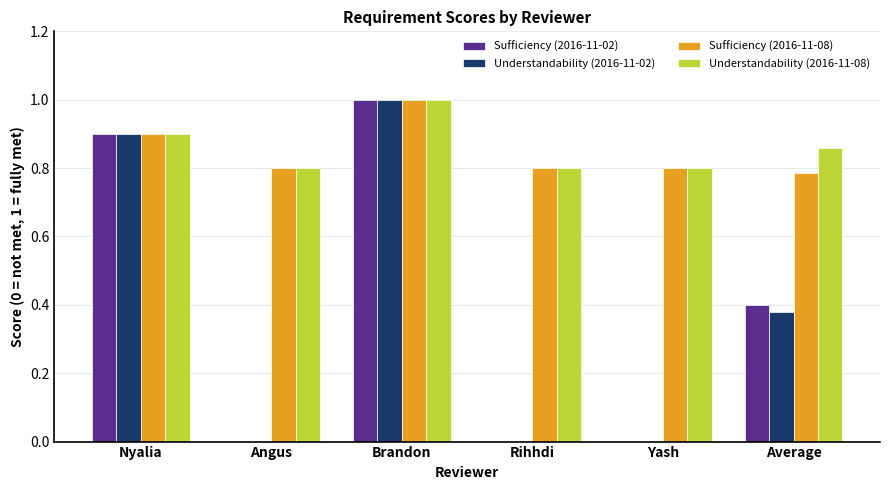

What is the sum of the Sufficiency (2016-11-08) values at Nyalia and Average?

1.7